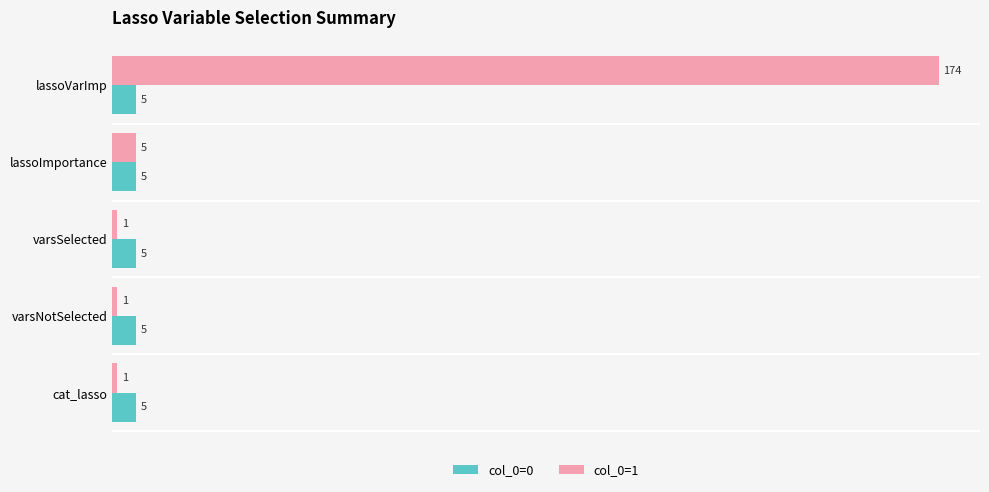

What is the total value across all series at varsSelected?

6